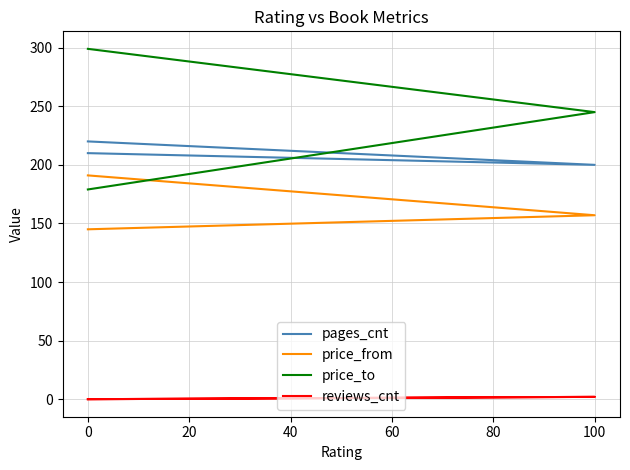

Is the value of price_to at 0 greater than the value of price_from at 0?

Yes